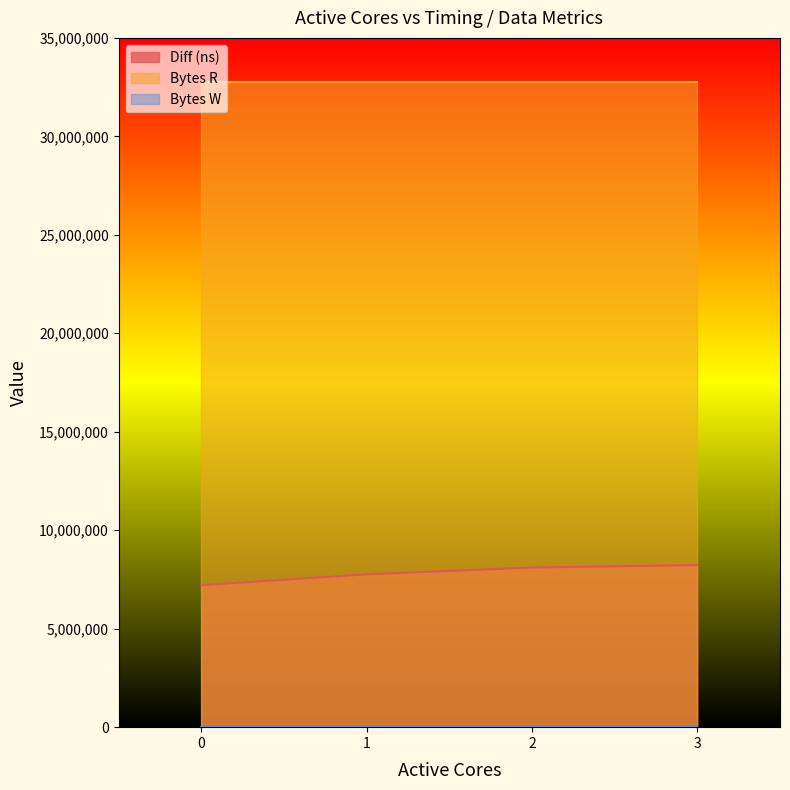

Rank the series by their average value, from lowest to highest.

Bytes W, Diff (ns), Bytes R